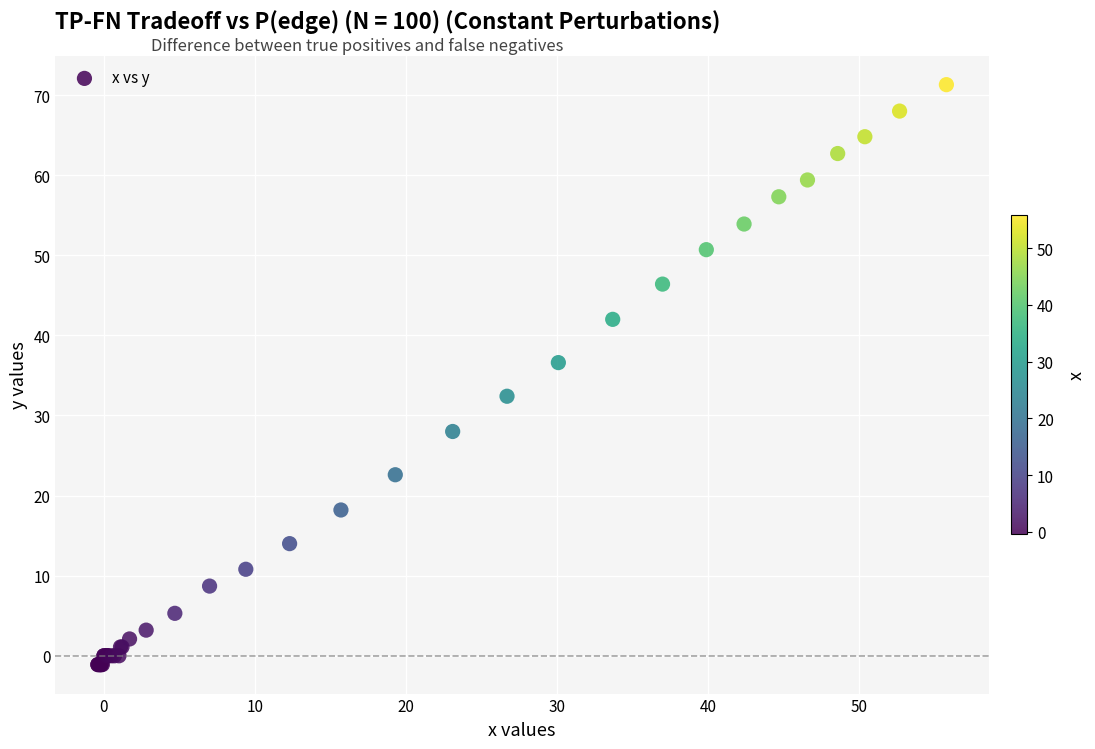

What Y value in the scatter plot is closest to 35?

36.6